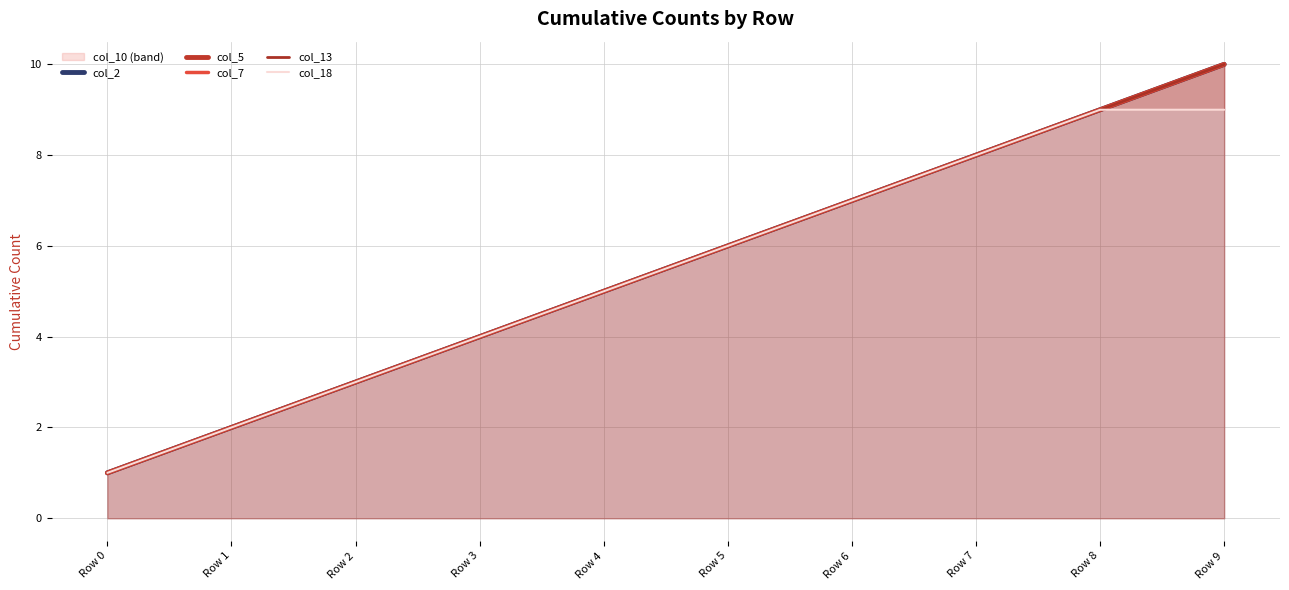

True or false: col_7 and col_2 intersect in this chart.

False